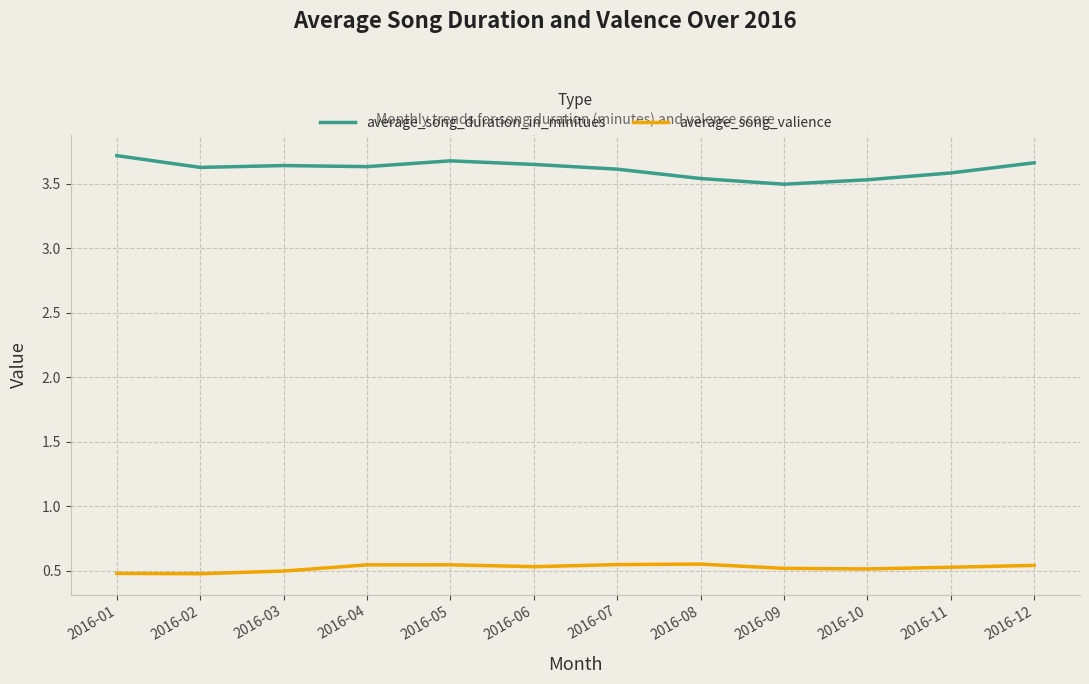

At which label is average_song_duration_in_minitues closest to 3?

2016-09